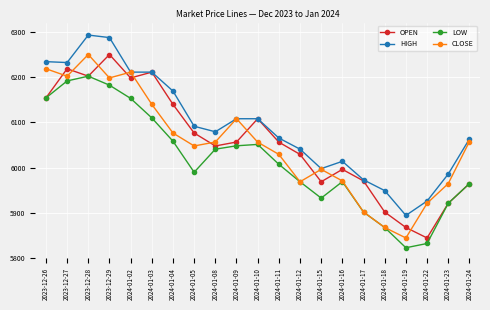

True or false: LOW and HIGH intersect in this chart.

False